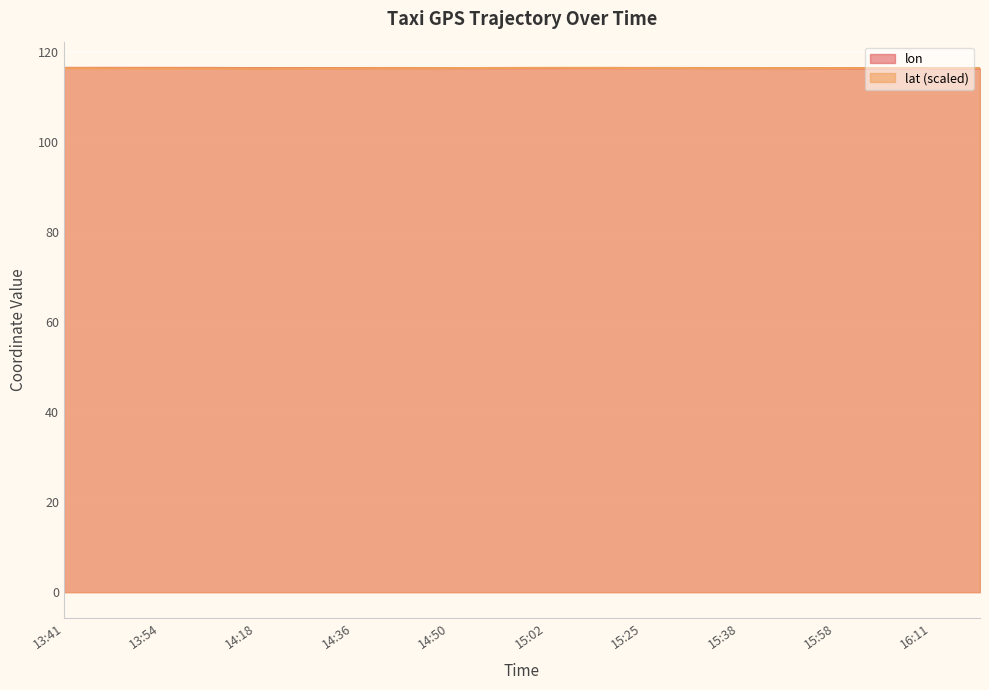

Reading left to right, what are all the values shown in this chart?

lon: 116.4	116.4	116.4	116.4	116.4	116.4	116.4	116.4	116.4	116.4	116.4	116.4	116.4	116.4	116.4	116.4	116.4	116.4	116.4	116.3
lat: 116.4	116.4	116.4	116.4	116.3	116.3	116.4	116.4	116.4	116.4	116.4	116.4	116.4	116.4	116.4	116.4	116.4	116.4	116.4	116.4